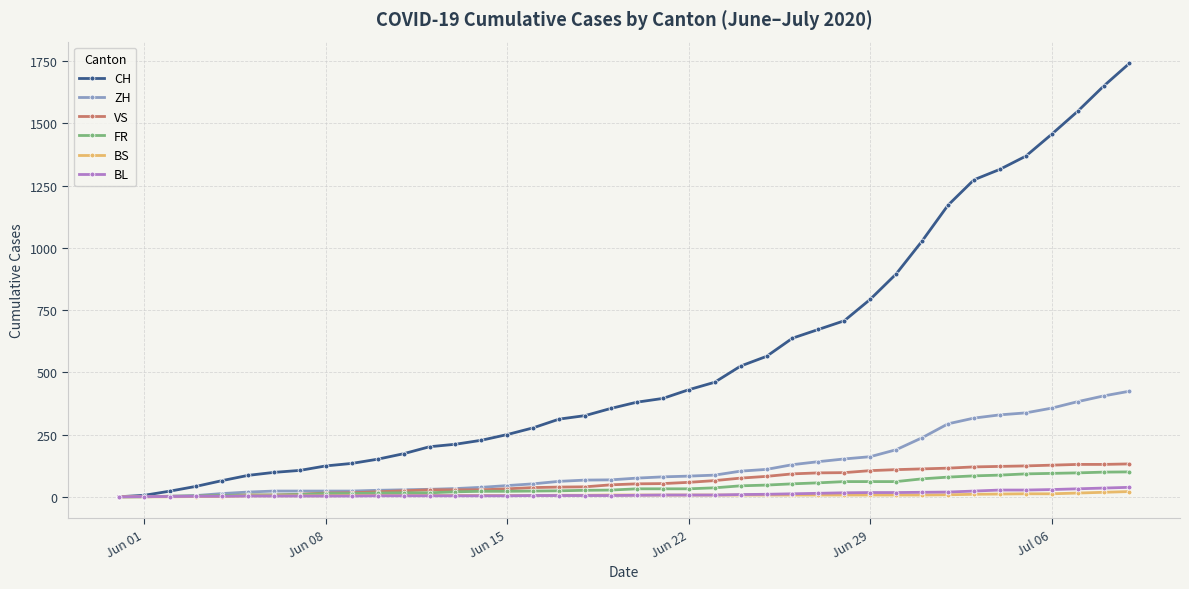

How many lines are shown in the chart?

6